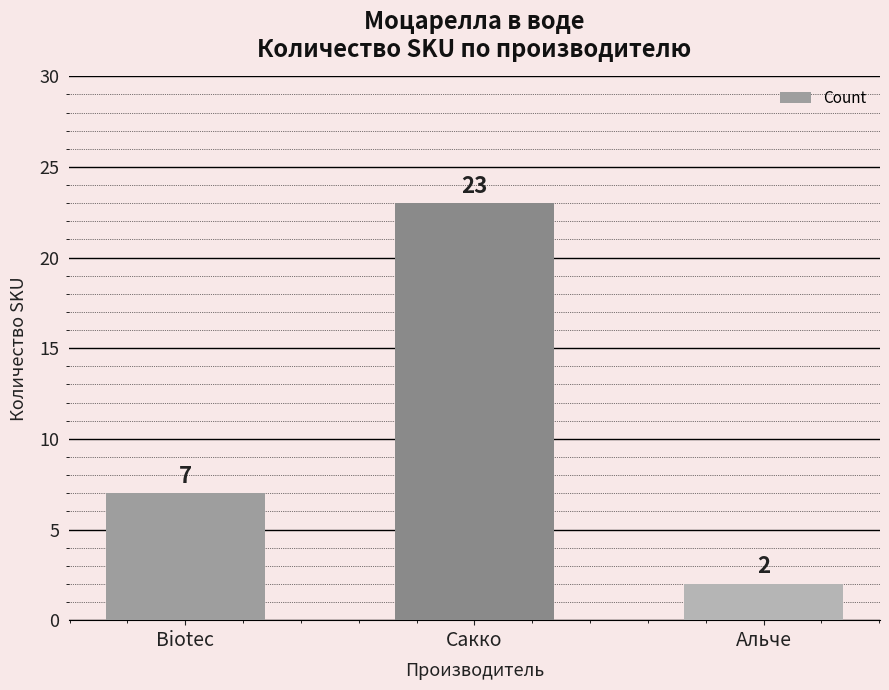

What is the maximum value shown in the chart?

23